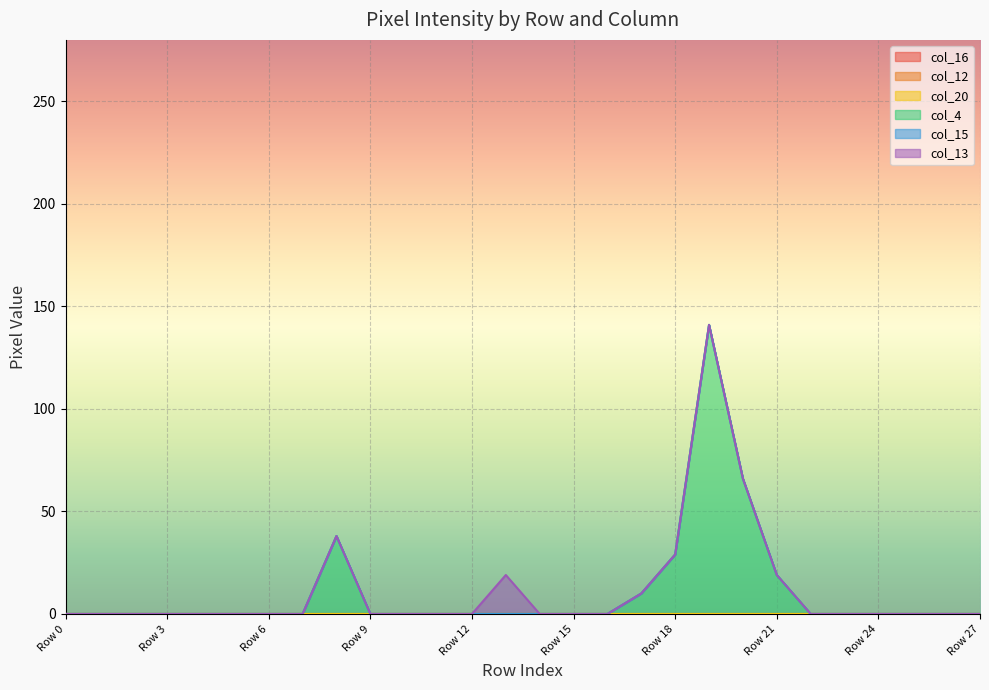

How many distinct data groups are displayed?

6